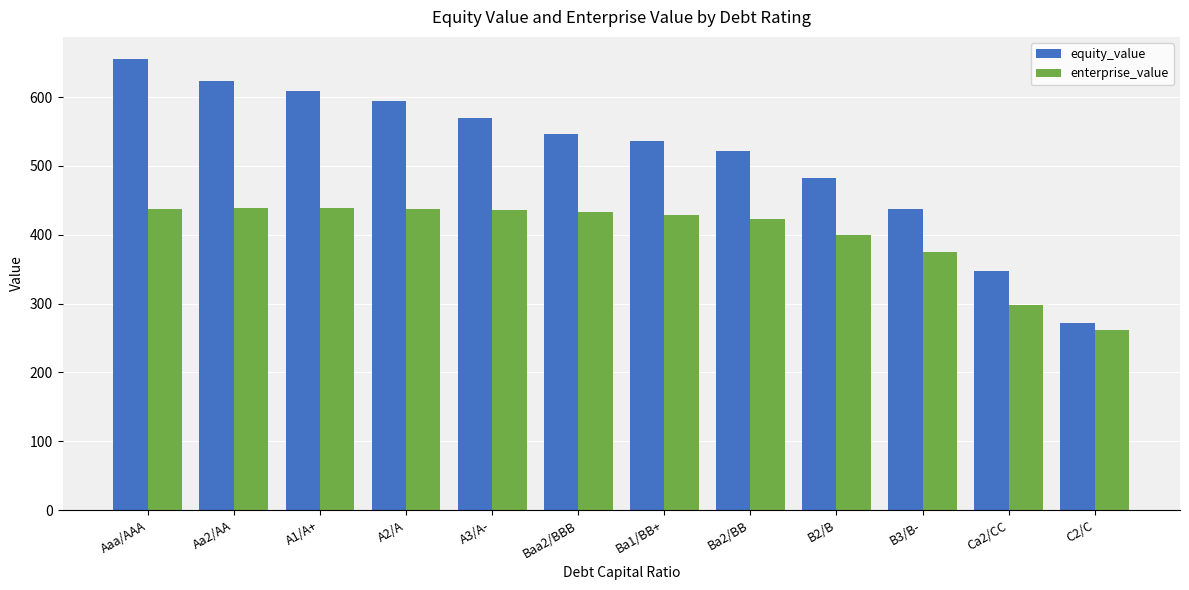

At which label is enterprise_value closest to 350?

B3/B-